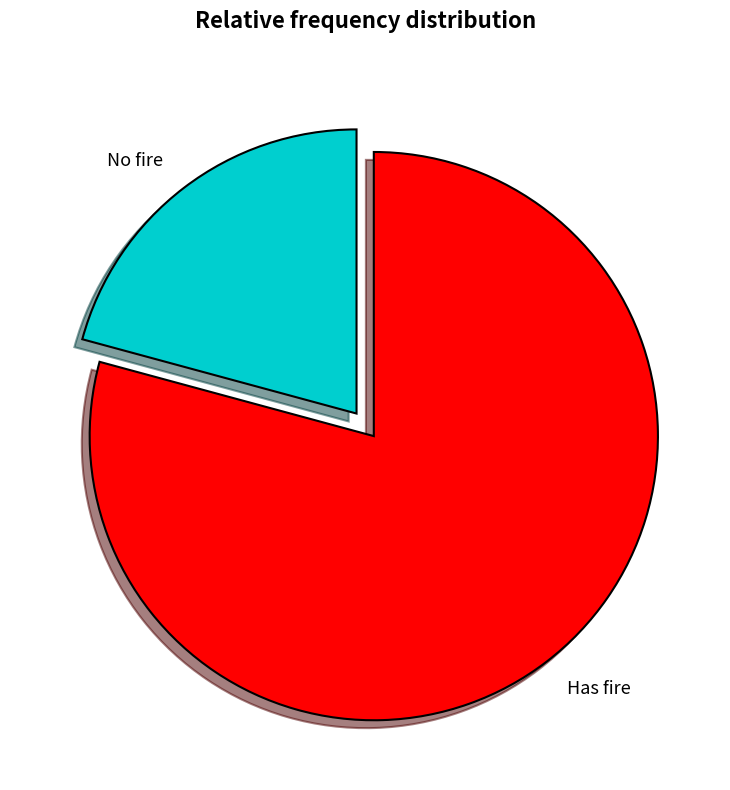

How many slices are in this pie chart?

2